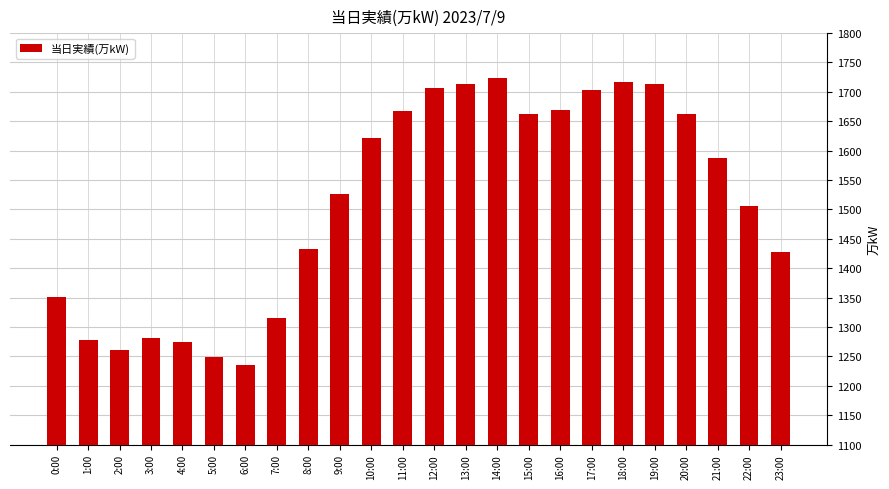

The chart shows a value of 2615 at 19:00. True or false?

False